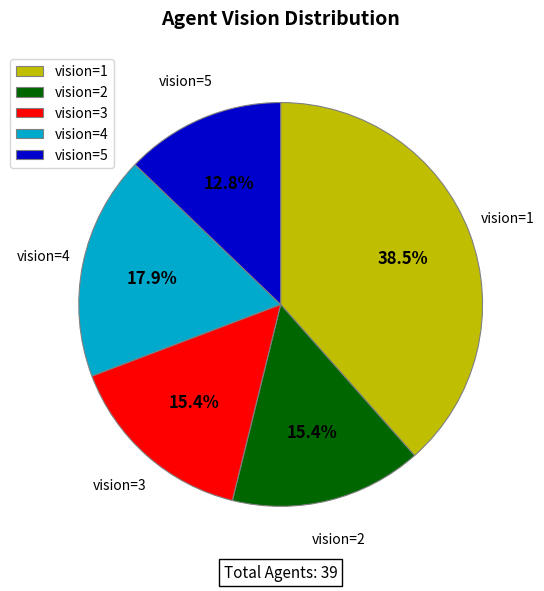

Which has a higher value, vision=1 or vision=2?

vision=1